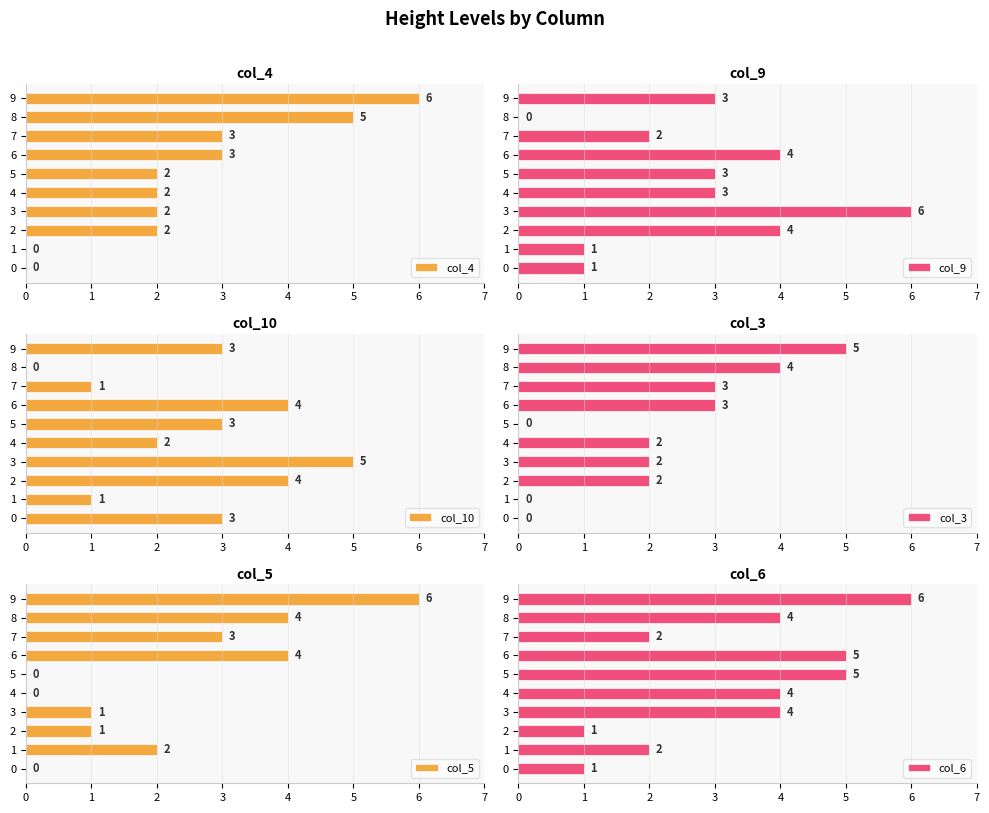

Reading right to left, list all the values displayed in this chart.

col_4: 6	5	3	3	2	2	2	2	0	0
col_9: 3	0	2	4	3	3	6	4	1	1
col_10: 3	0	1	4	3	2	5	4	1	3
col_3: 5	4	3	3	0	2	2	2	0	0
col_5: 6	4	3	4	0	0	1	1	2	0
col_6: 6	4	2	5	5	4	4	1	2	1